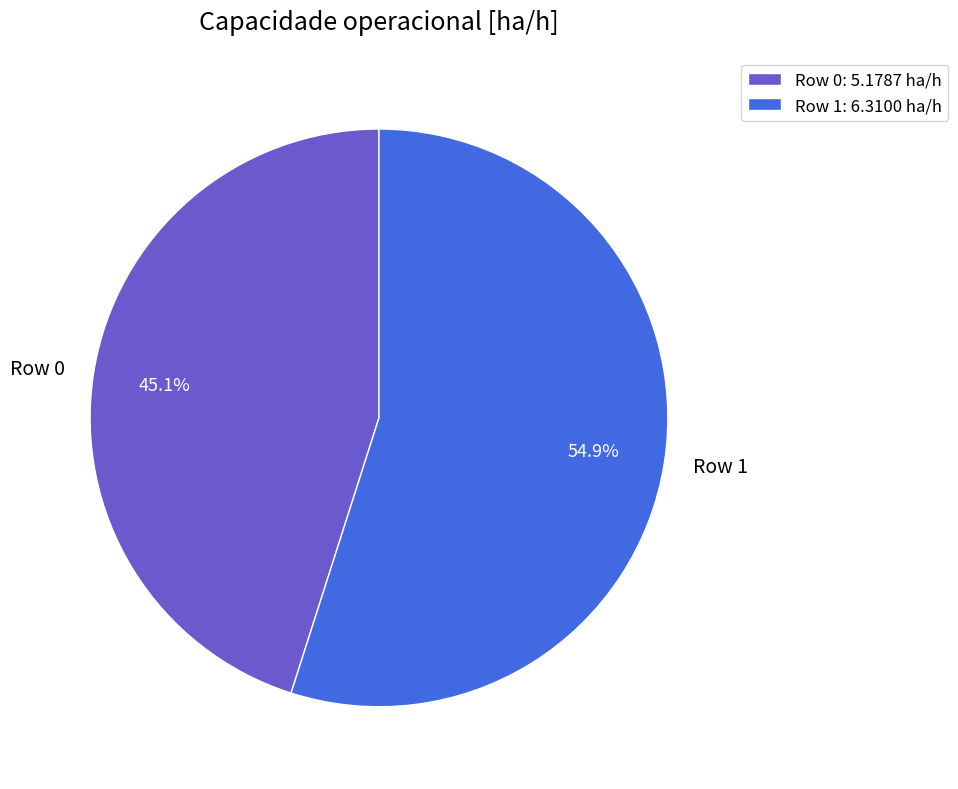

Combined, do Row 0 and Row 1 account for over 50%?

Yes